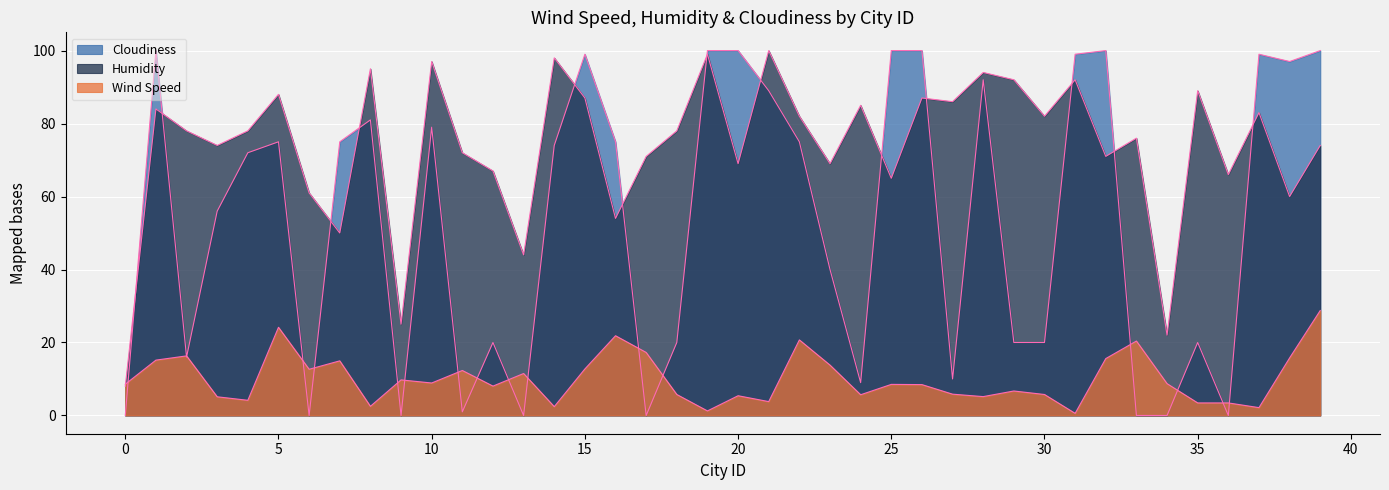

Rank the categories by Cloudiness value from lowest to highest.

0, 6, 9, 13, 17, 33, 34, 36, 11, 24, 27, 2, 12, 18, 29, 30, 35, 23, 3, 4, 14, 5, 7, 16, 22, 10, 8, 21, 28, 38, 15, 31, 37, 1, 19, 20, 25, 26, 32, 39